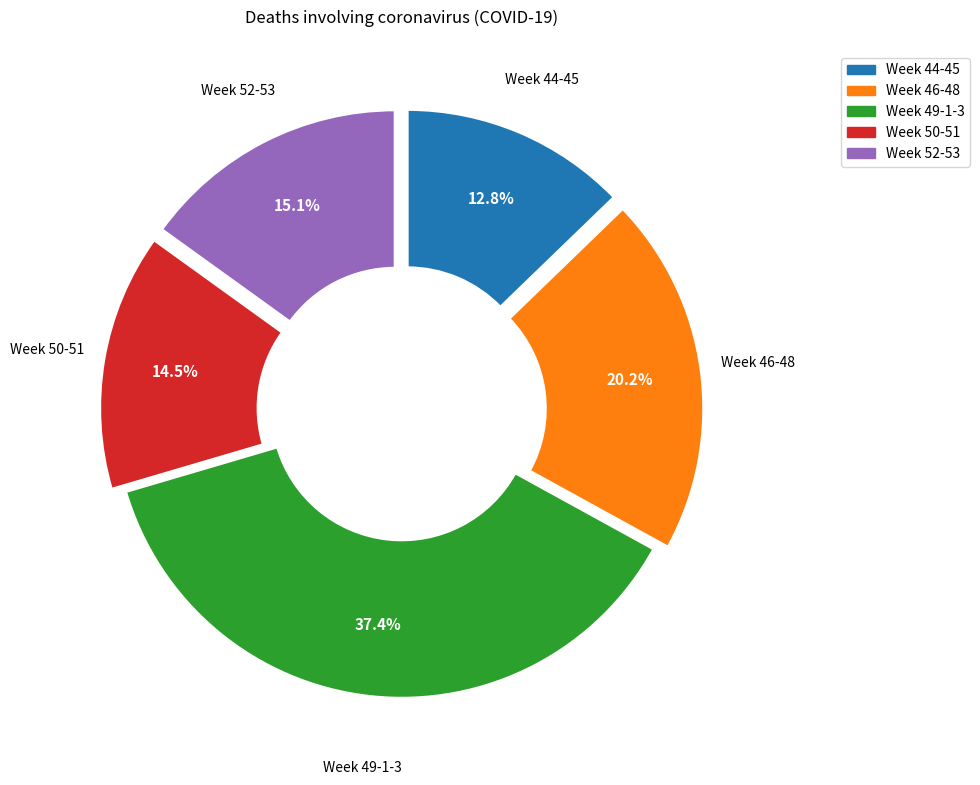

Count the number of slices in the pie.

5